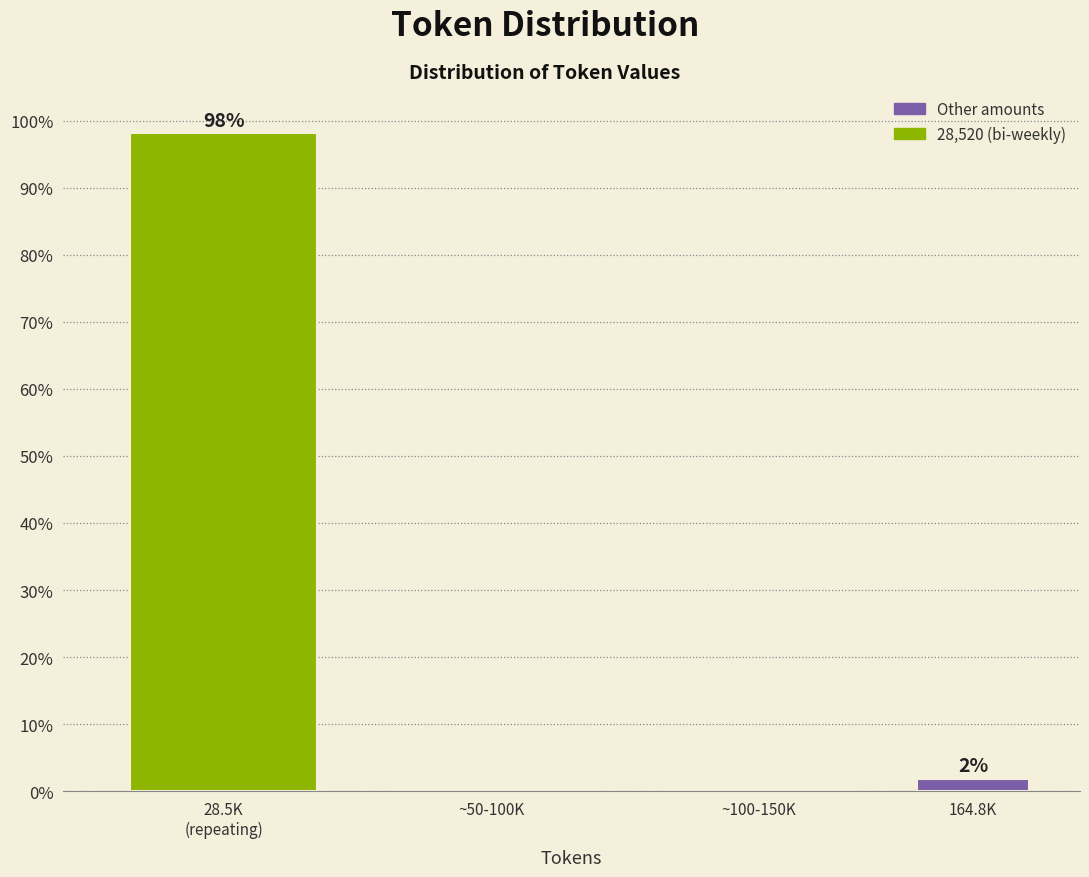

Where is the data nearest to the value 49?

164.8K